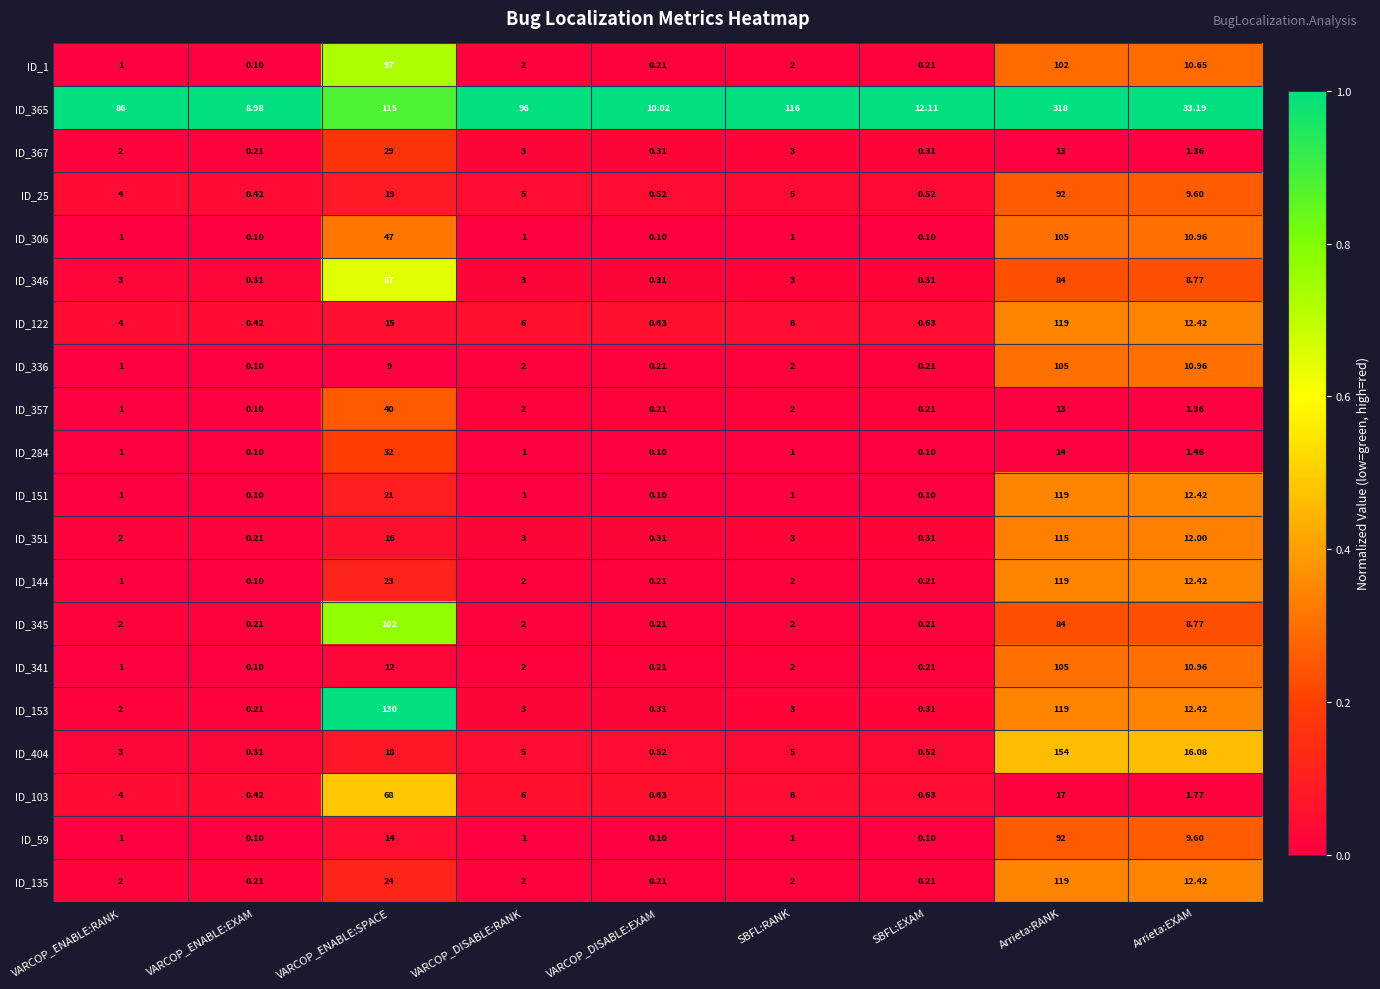

At which category is the sum across all series the highest?

Arrieta:RANK